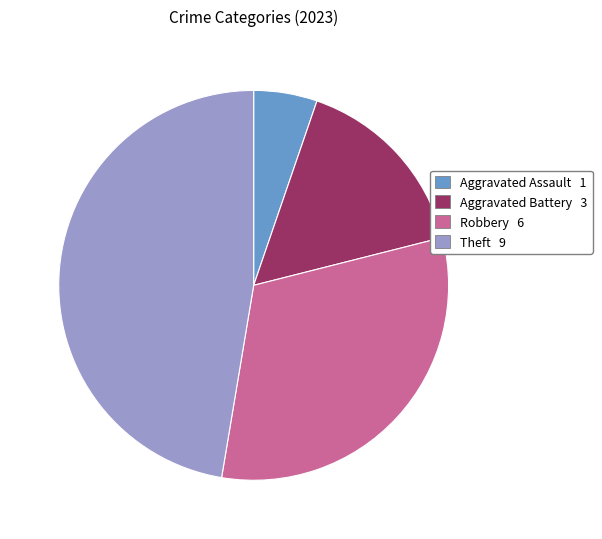

How many slices are in this pie chart?

4